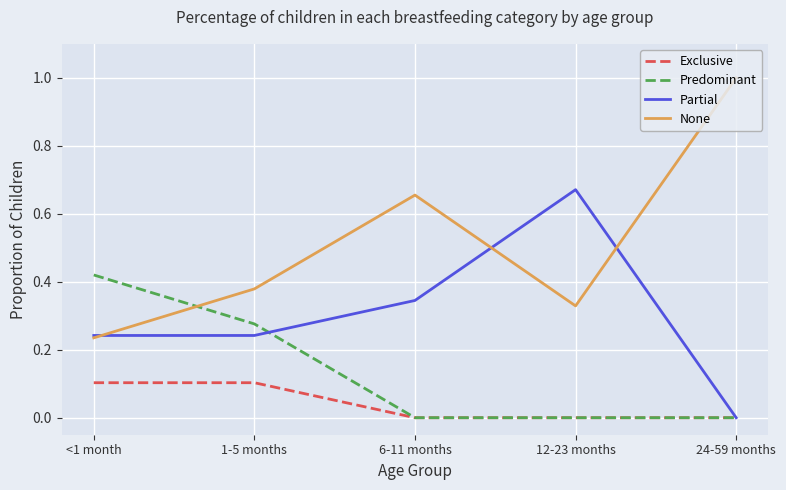

After their last crossing, which series has the higher values: Predominant or None?

None